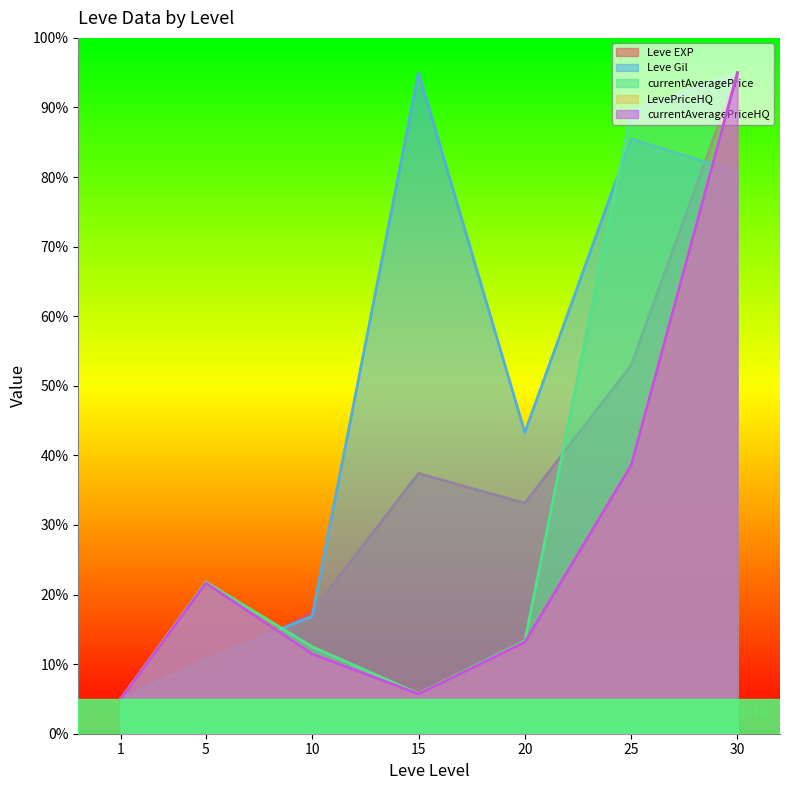

What is the spread (max minus min) of values at 25?

50.8